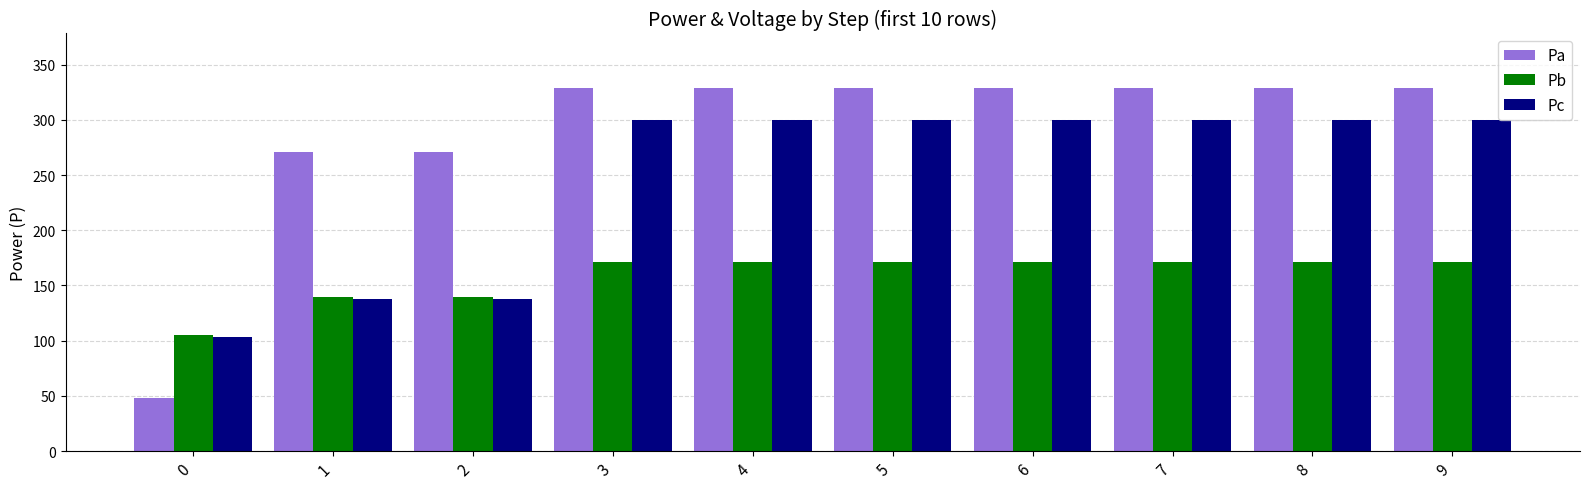

Reading left to right, what are all the values shown in this chart?

Pa: 0=47.7	1=270.9	2=270.9	3=328.8	4=328.8	5=328.8	6=328.8	7=328.8	8=328.8	9=328.8
Pb: 0=104.8	1=139.2	2=139.2	3=171.7	4=171.7	5=171.7	6=171.7	7=171.7	8=171.7	9=171.7
Pc: 0=103.5	1=137.7	2=137.7	3=300.0	4=300.0	5=300.0	6=300.0	7=300.0	8=300.0	9=300.0